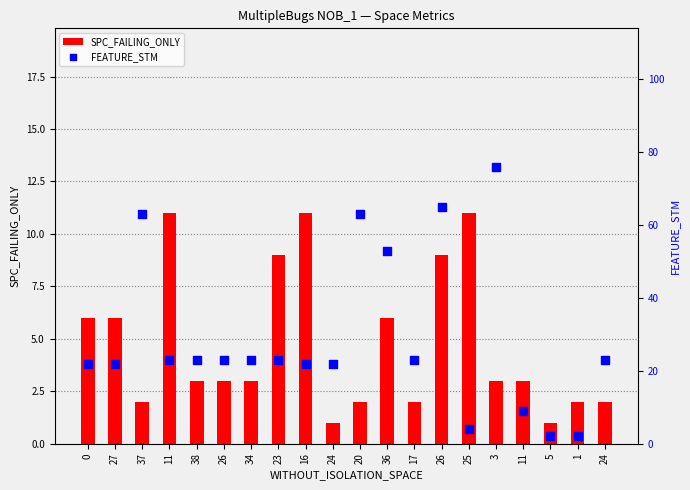

Is the value of FEATURE_STM at 26 greater than the value of SPC_FAILING_ONLY at 24?

Yes